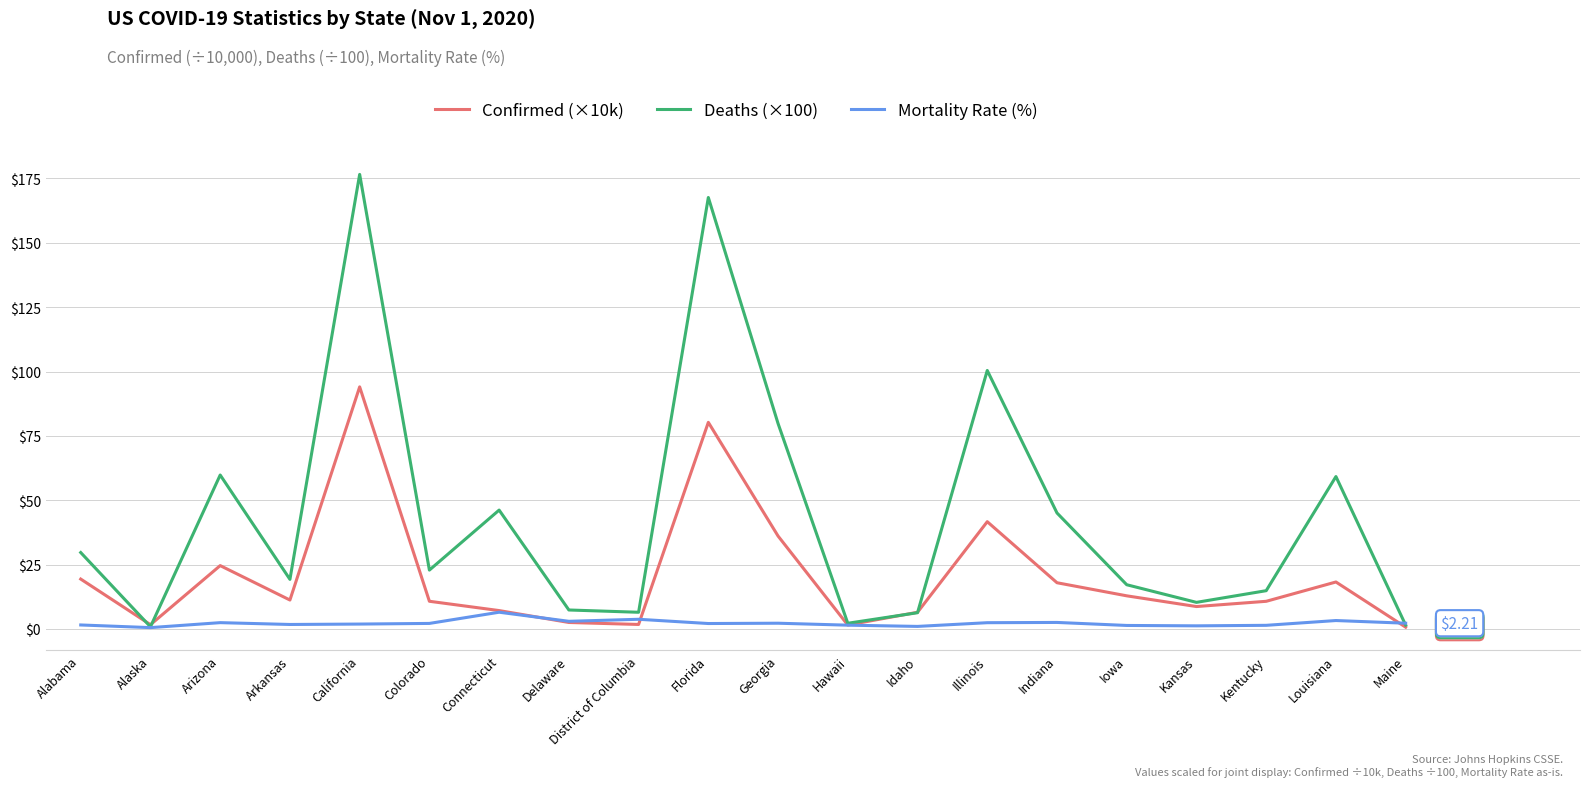

Rank the series at Florida from highest to lowest value.

Deaths (×100), Confirmed (×10k), Mortality Rate (%)